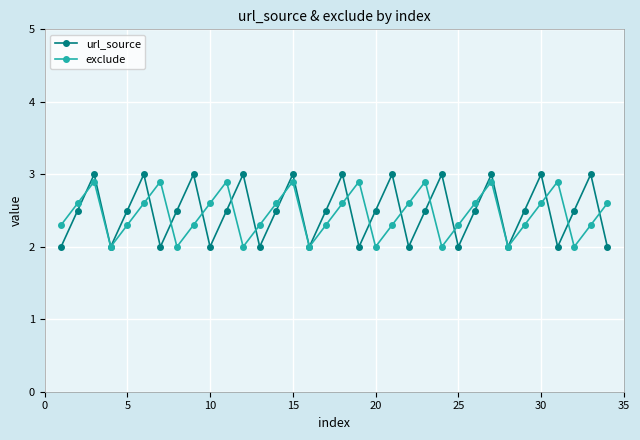

What is the minimum value for url_source?

2.0